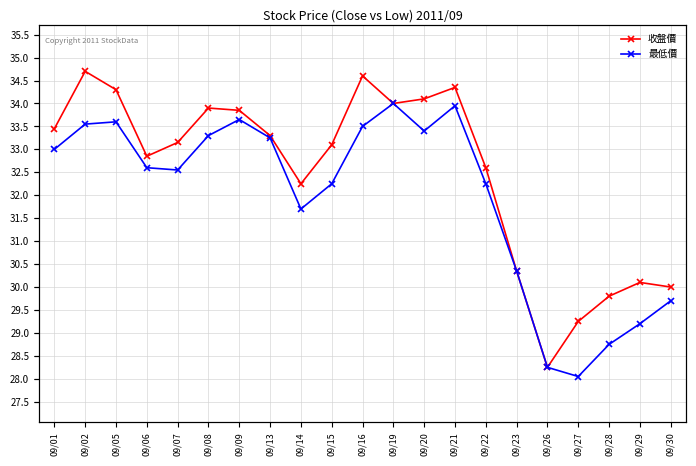

What is the sum of the 收盤價 values at 09/23 and 09/07?

63.5